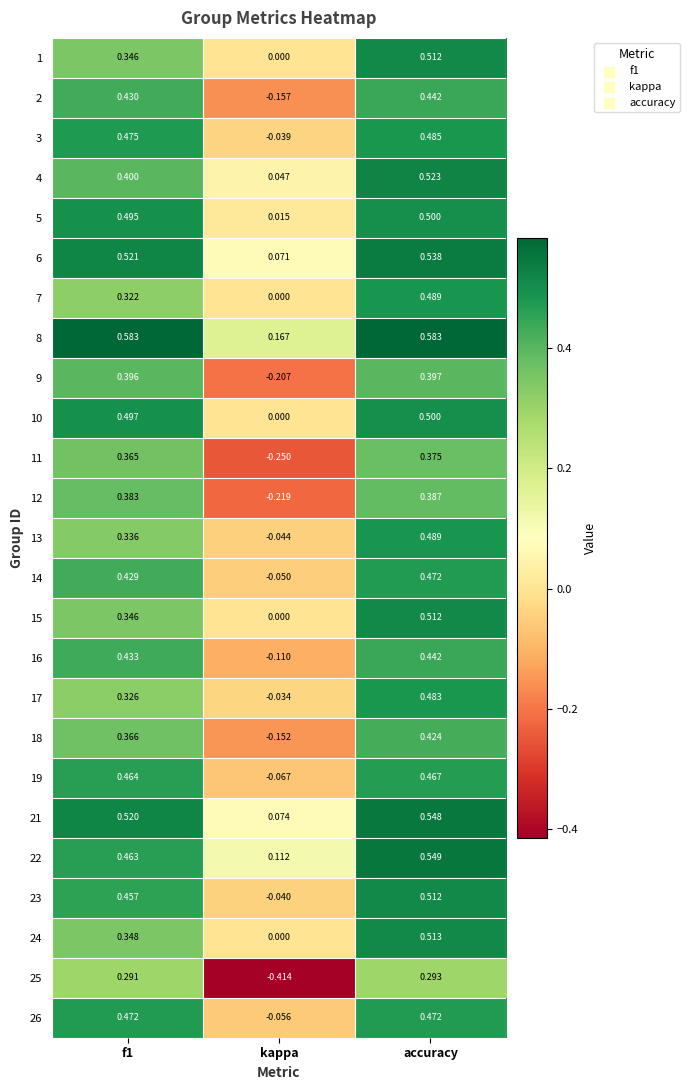

Which label corresponds to the smallest value in the chart?

kappa